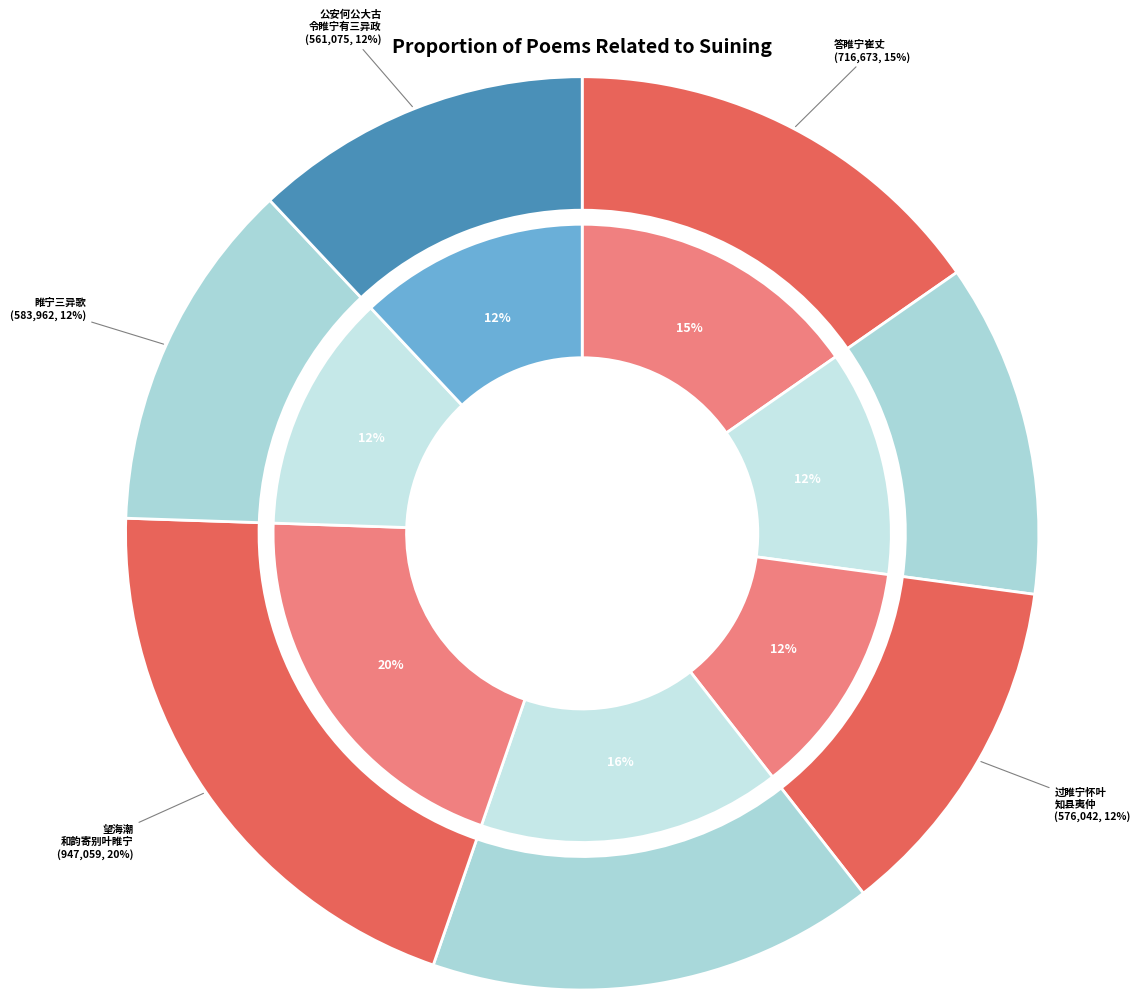

Rank the categories by value from highest to lowest.

望海潮 和韵寄别叶睢宁, 康观察于睢宁风虎山建周忠武将军祠二十韵, 答睢宁崔丈, 睢宁三异歌, 过睢宁怀叶知县夷仲, 公安何公大古令睢宁有致雨灭蝗瑞麦三异政令子方伯君廷佩请予赋诗, 送何主簿权河北税毕还睢宁